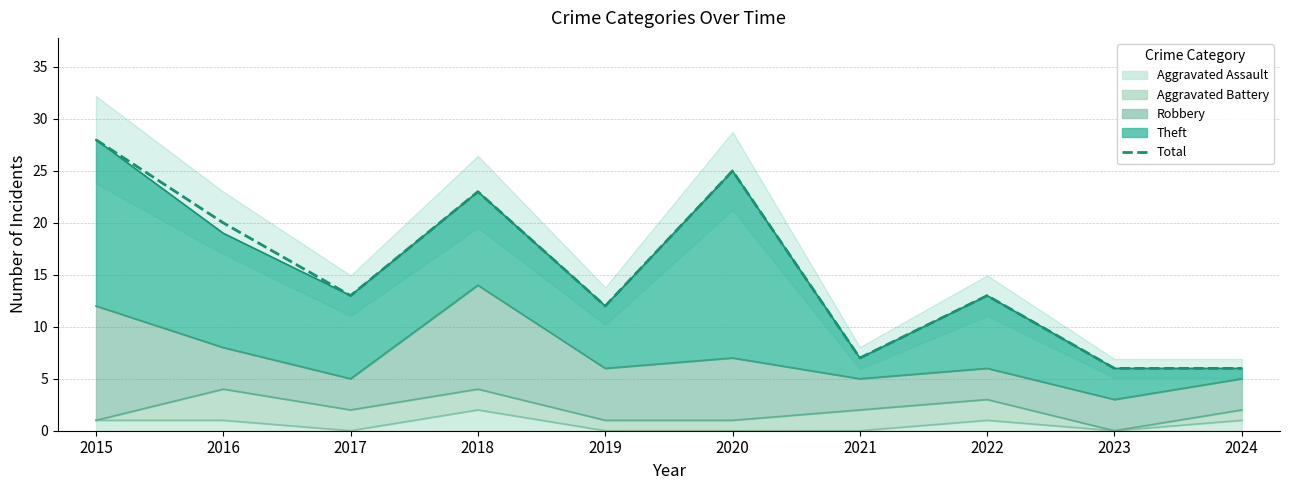

Reading left to right, extract all data points from this chart.

28	20	13	23	12	25	7	13	6	6